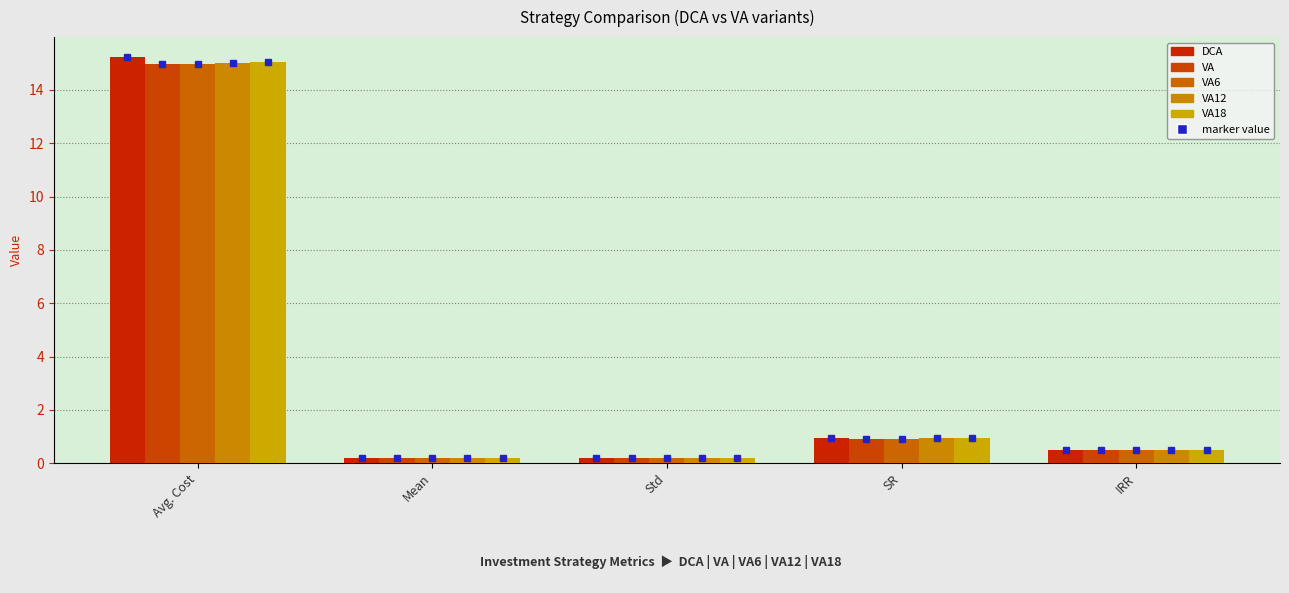

How many bars are there in total?

25